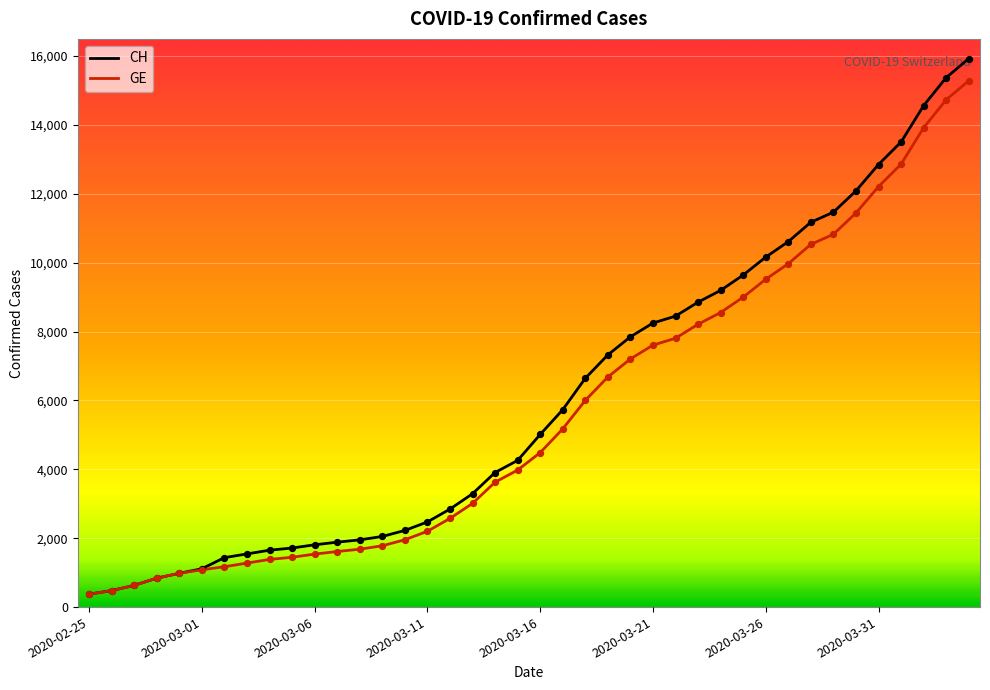

What is the maximum value for GE?

15284